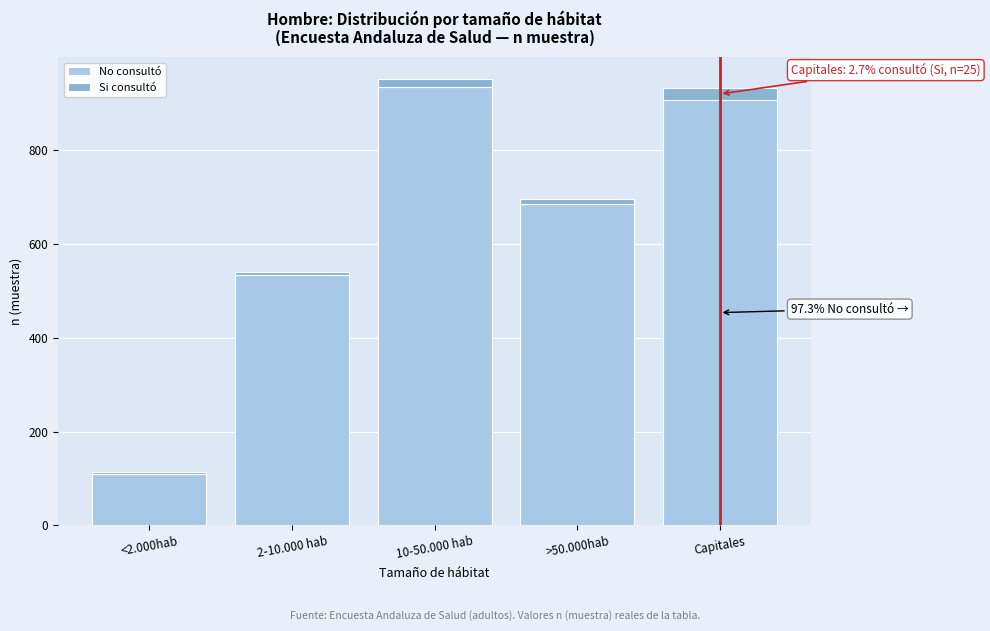

Reading left to right, what are the values for No consultó?

<2.000hab=110	2-10.000 hab=534	10-50.000 hab=935	>50.000hab=686	Capitales=907